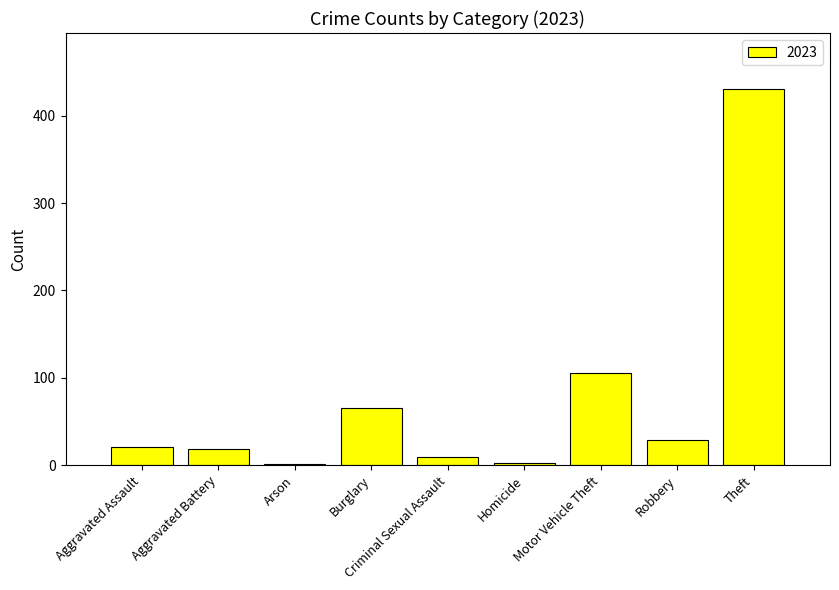

What value does the data have at Aggravated Assault, to the nearest 5?

20